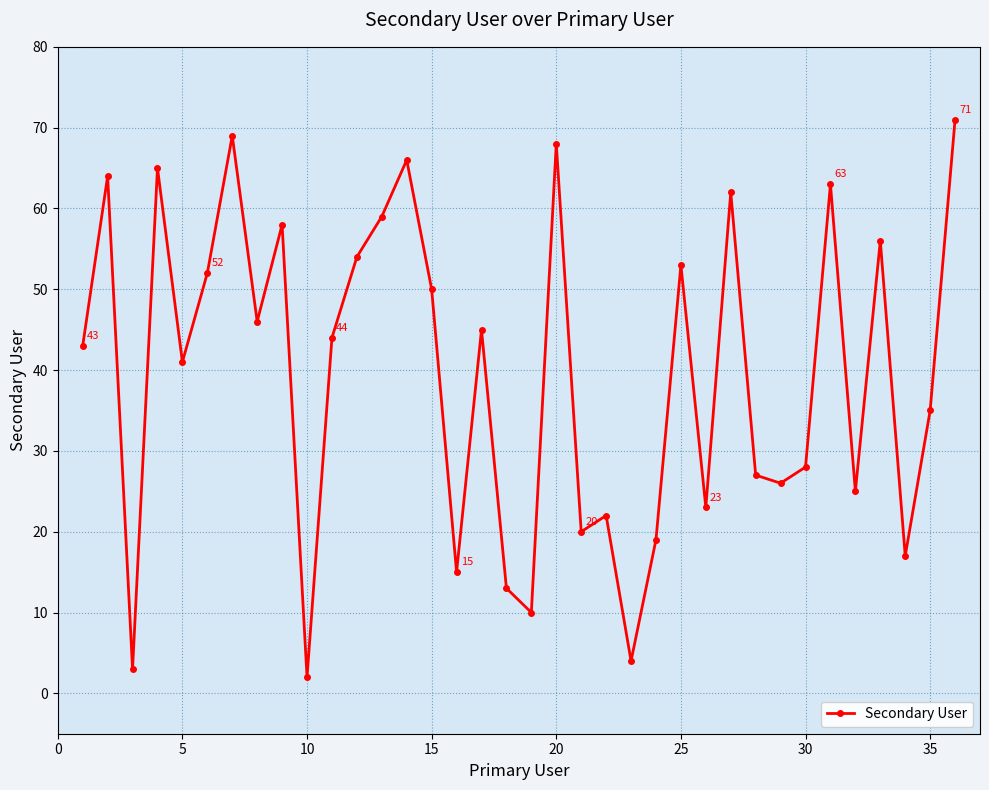

What is the maximum value shown in the chart?

71